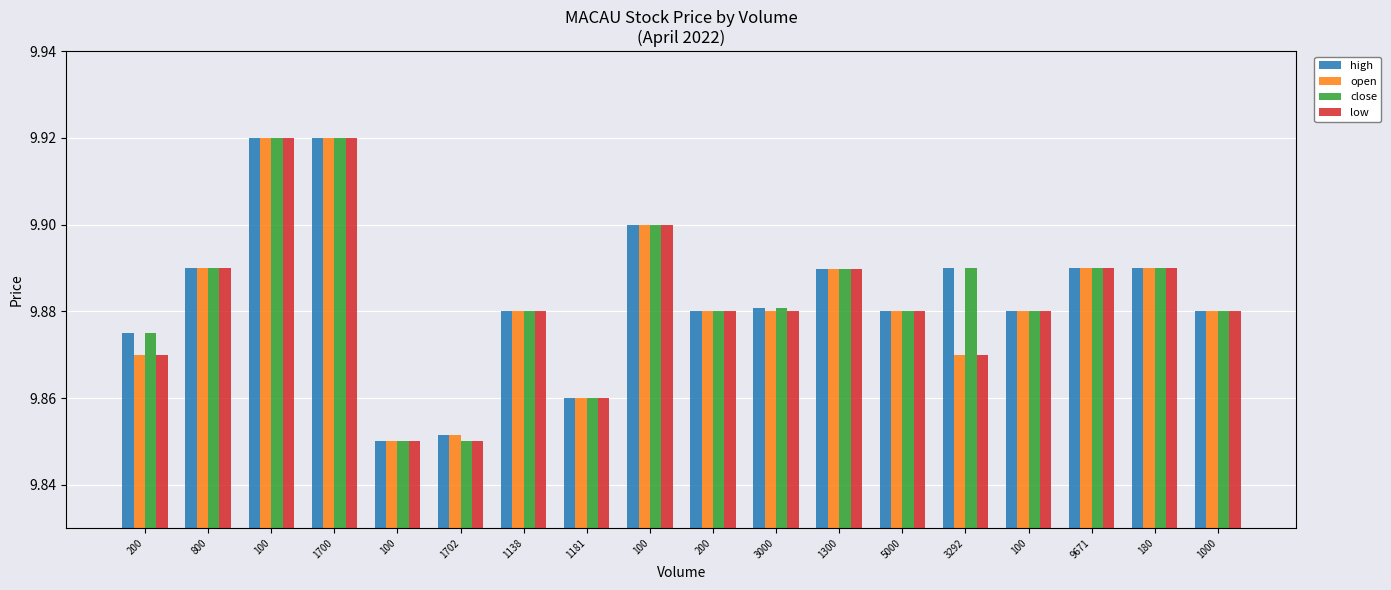

What is the total value across all series at 100?

39.7